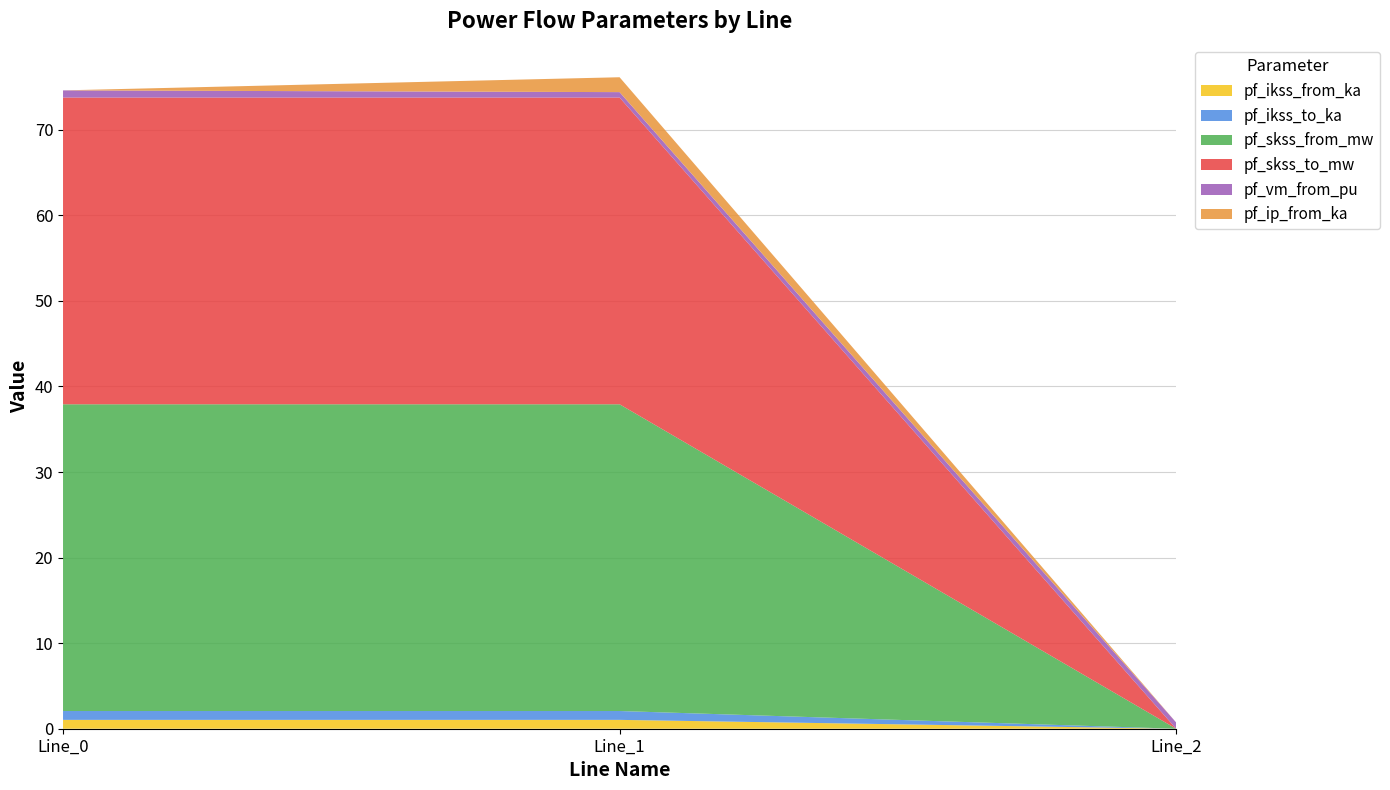

Reading left to right, extract all data points from this chart.

pf_ikss_from_ka: Line_0=1.0	Line_1=1.0	Line_2=0.0
pf_ikss_to_ka: Line_0=1.0	Line_1=1.0	Line_2=0.0
pf_skss_from_mw: Line_0=35.9	Line_1=35.9	Line_2=0.0
pf_skss_to_mw: Line_0=35.9	Line_1=35.9	Line_2=0.0
pf_vm_from_pu: Line_0=0.8	Line_1=0.6	Line_2=0.7
pf_ip_from_ka: Line_0=0.0	Line_1=1.7	Line_2=0.0